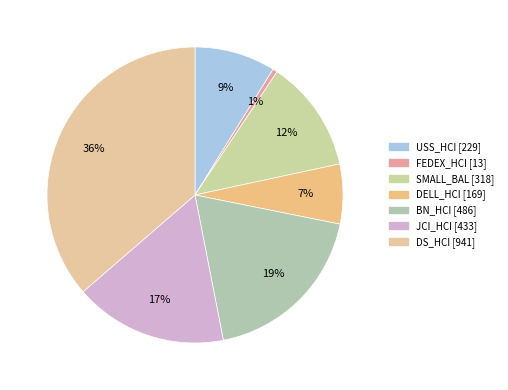

Is the sum of BN_HCI and DELL_HCI greater than half?

No